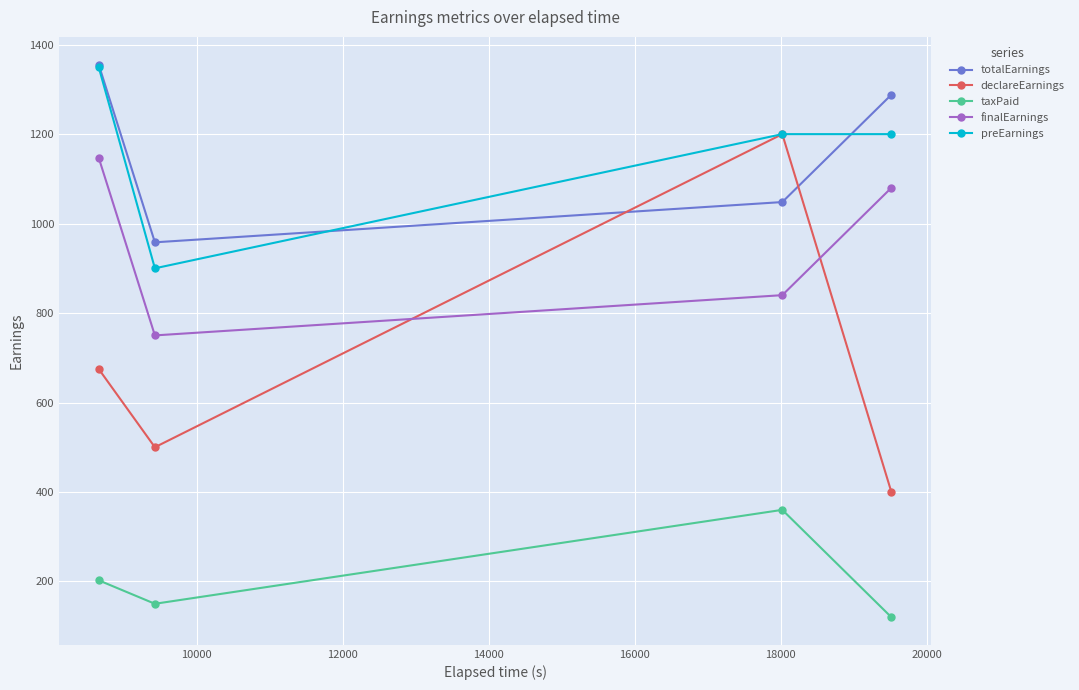

What is the maximum value shown in the chart?

1355.6